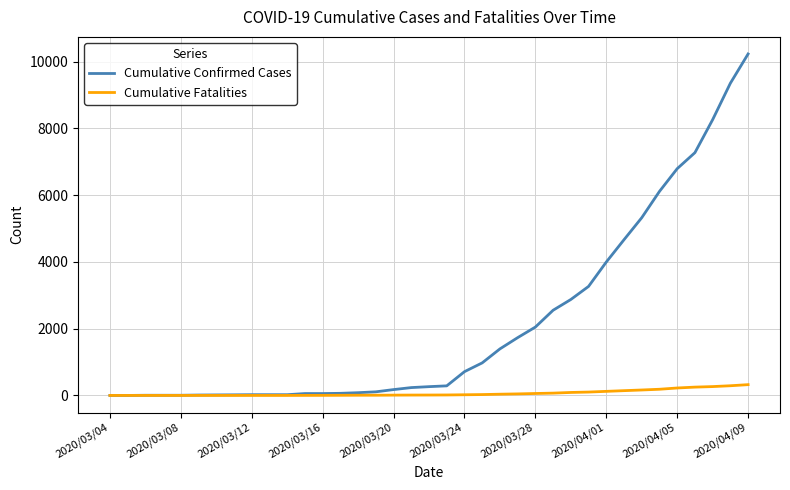

List the series in order of their peak value, lowest first.

Cumulative Fatalities, Cumulative Confirmed Cases